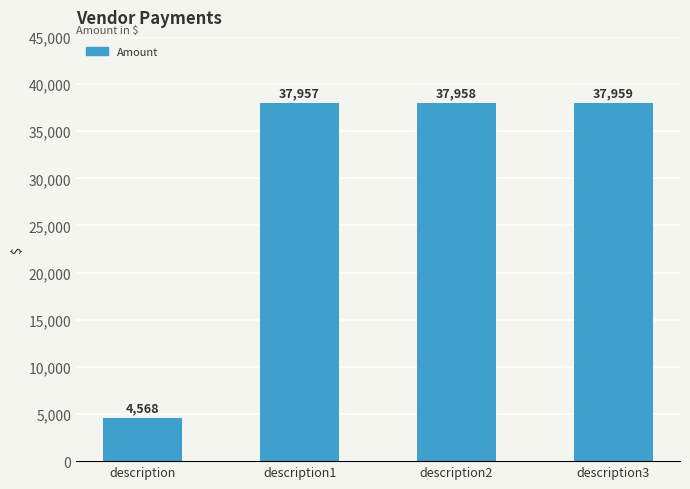

What is the value of the 3rd bar from the left?

37957.9